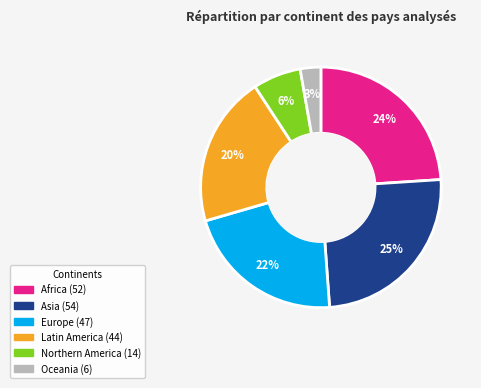

Does any single category account for the majority?

No